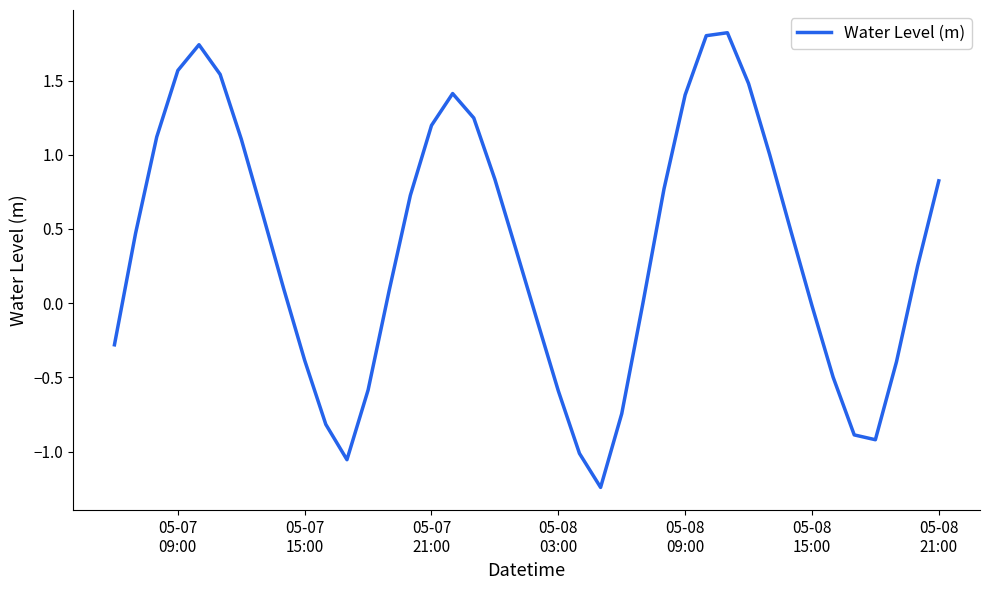

Does the chart display data point markers on the line(s)?

No